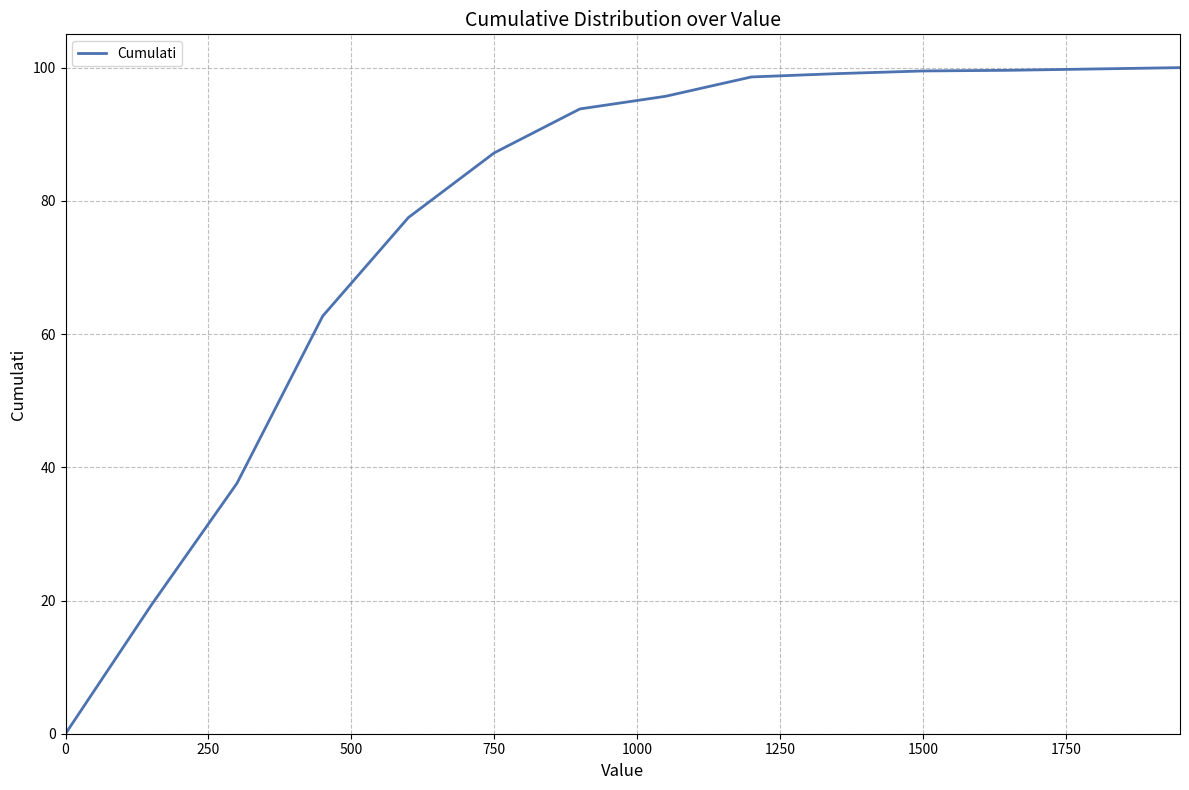

What is the difference between the maximum and minimum values?

100.0